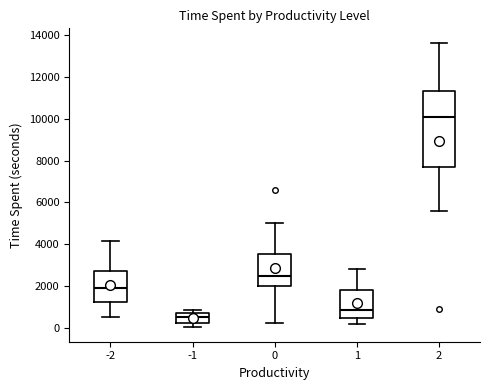

Where does the lower whisker of the box at x = 0 end on the y-axis? The values are not printed on the chart, so give them approximately, as read against the axis.

200